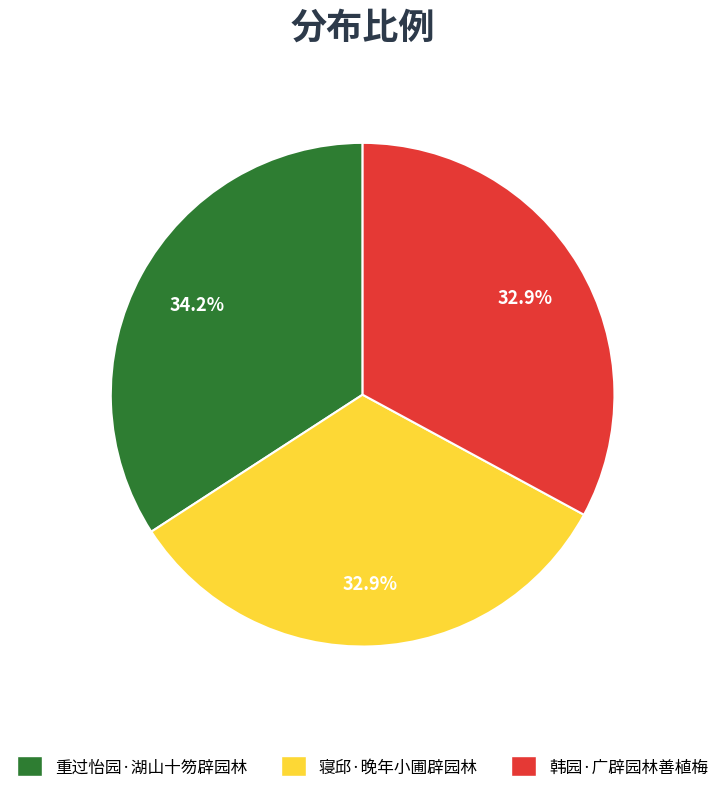

To the nearest percent, what is the combined percentage of 韩园·广辟园林善植梅 and 寝邱·晚年小圃辟园林?

66%